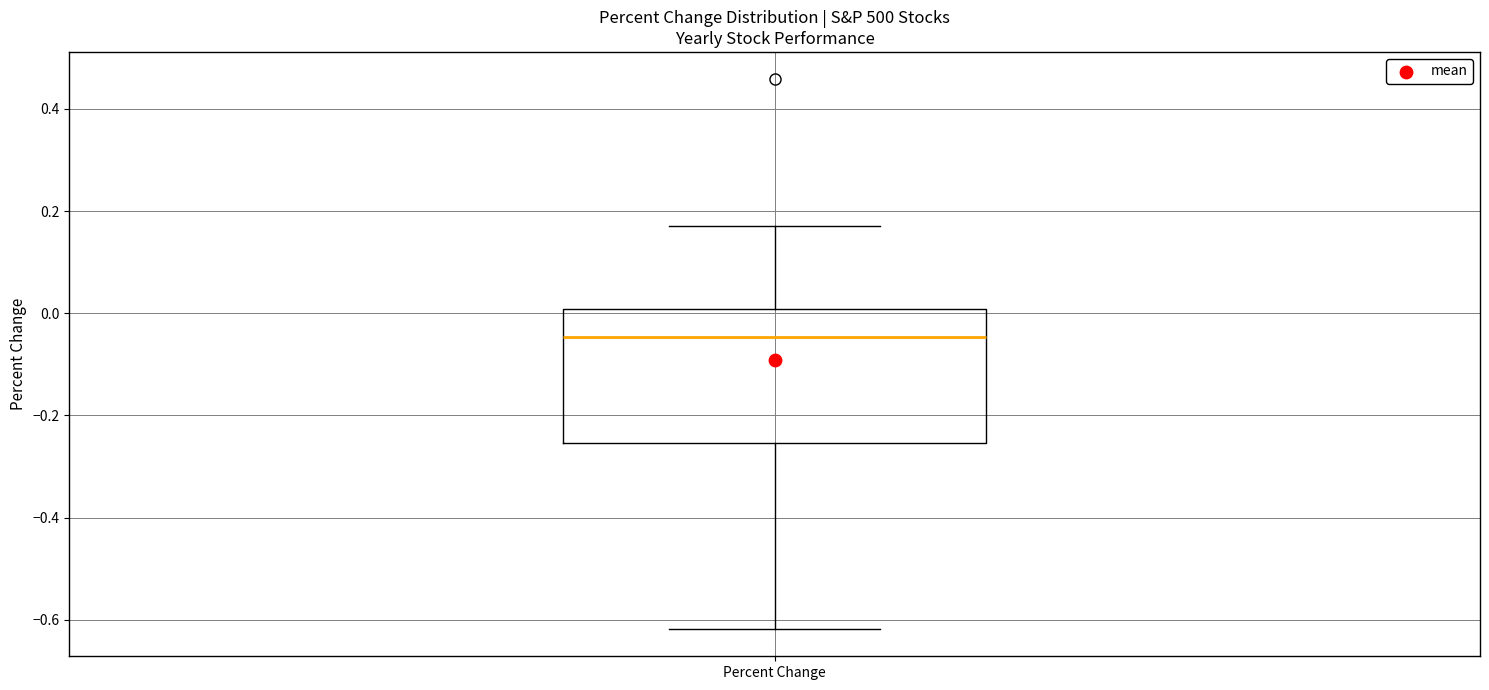

Transcribe this box plot: give where the median line is, the range the box spans, and where the two whiskers end, as read against the y-axis. The values are not printed on the chart, so give them approximately, as read against the axis.

median -0.04, box -0.26 to 0.00, whiskers -0.62 to 0.18